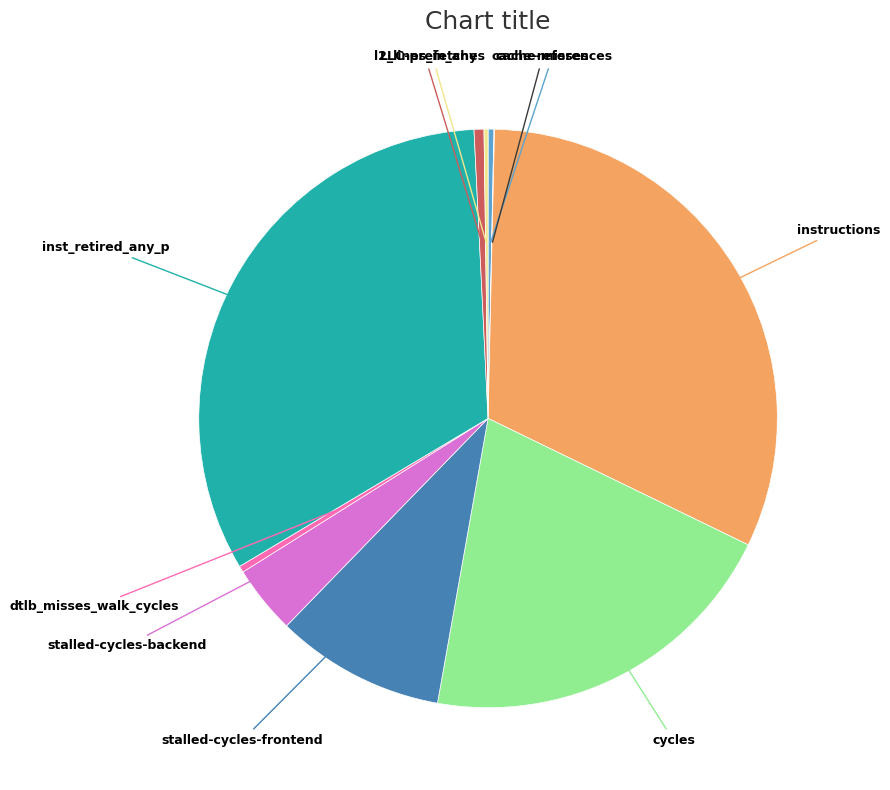

Does any single category account for the majority?

No